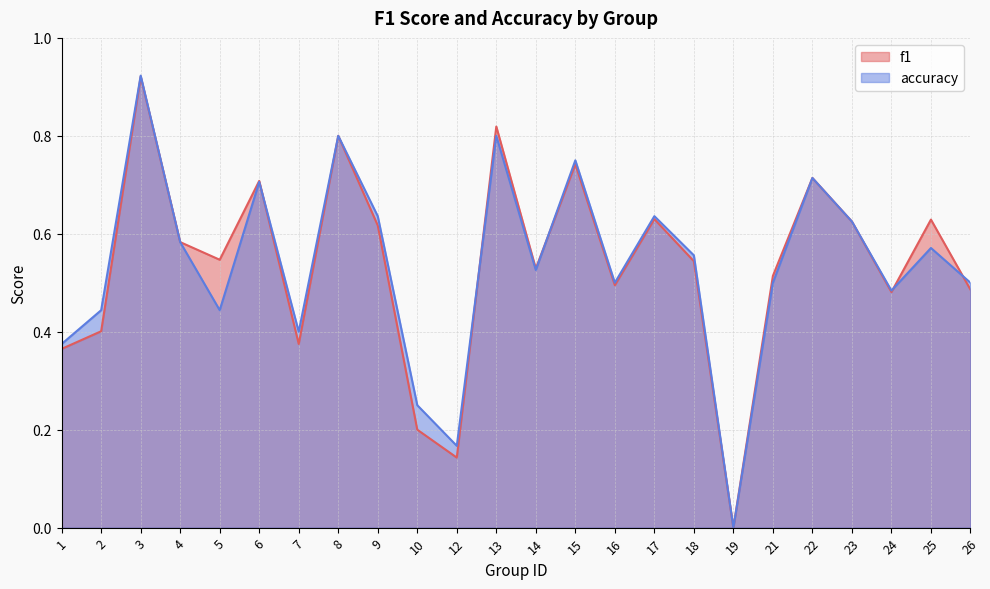

Rank the series by their average value, from highest to lowest.

accuracy, f1